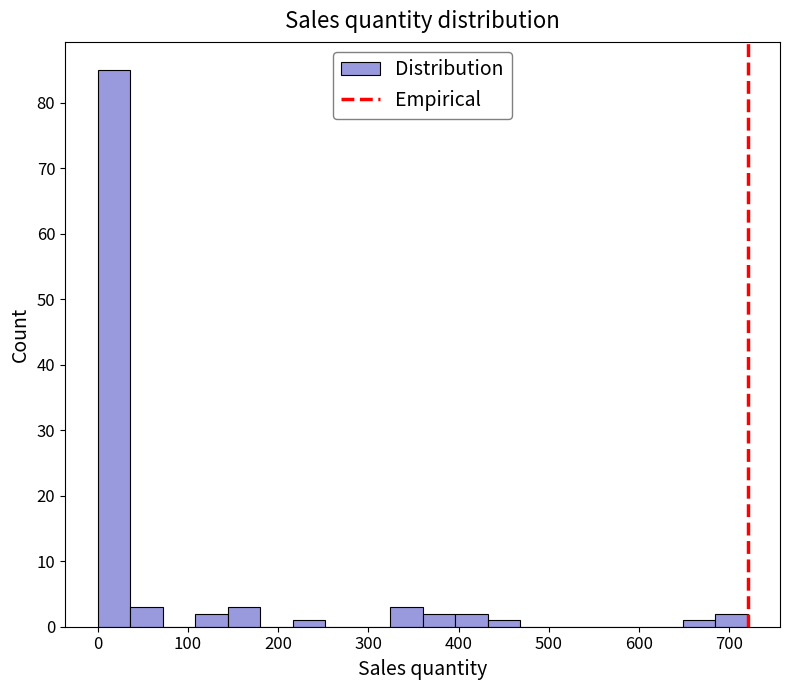

Read against the x-axis, roughly where is the centre of the tallest bar?

20